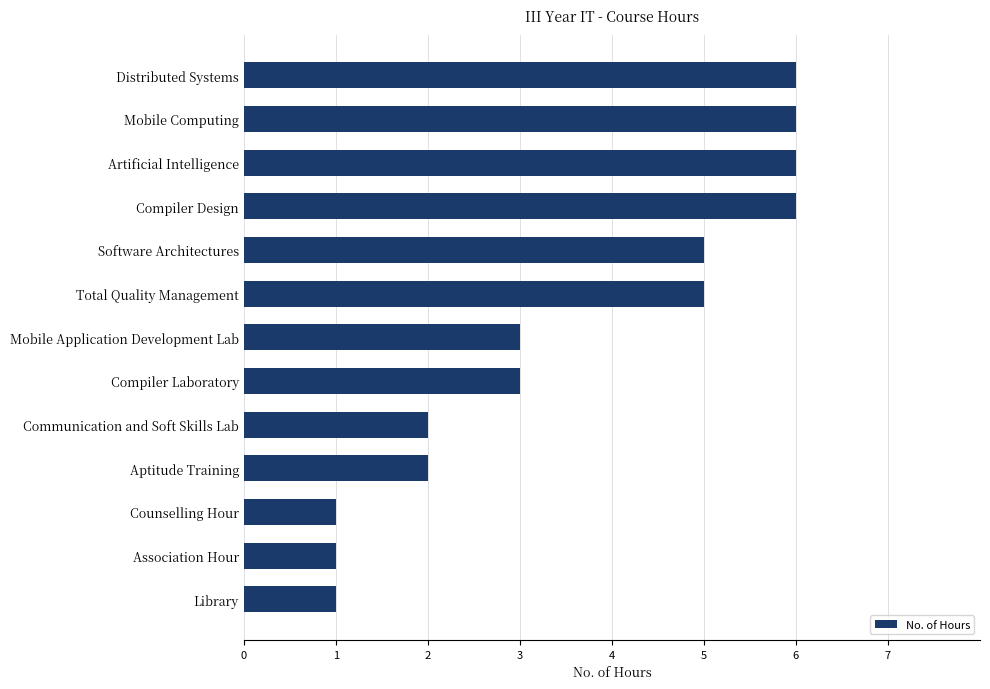

How many values are between 2 and 6?

10